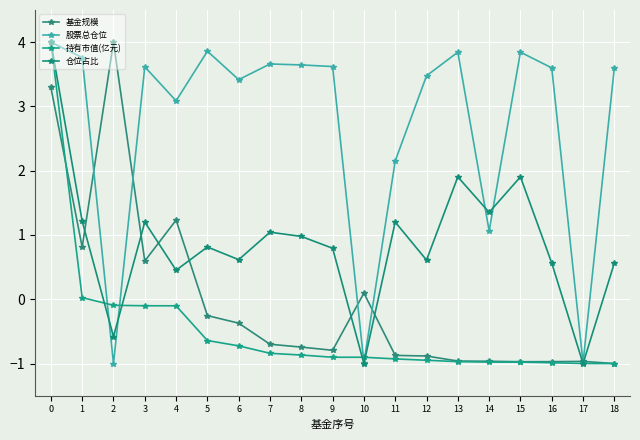

Rank the series at 5 from lowest to highest value.

持有市值(亿元), 基金规模, 仓位占比, 股票总仓位